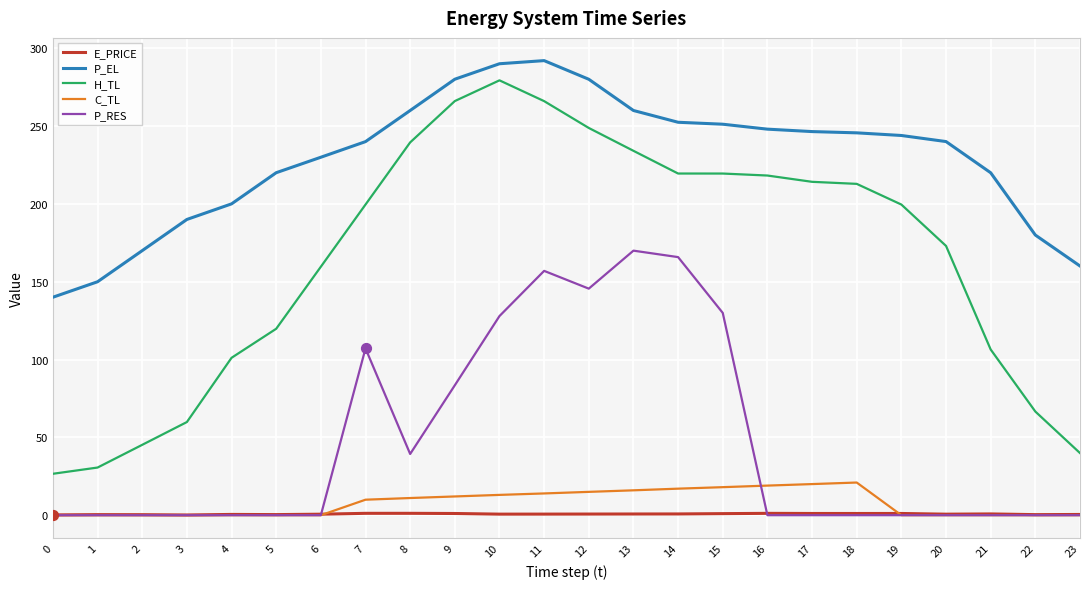

Which series changed the most between 16 and 21?

H_TL